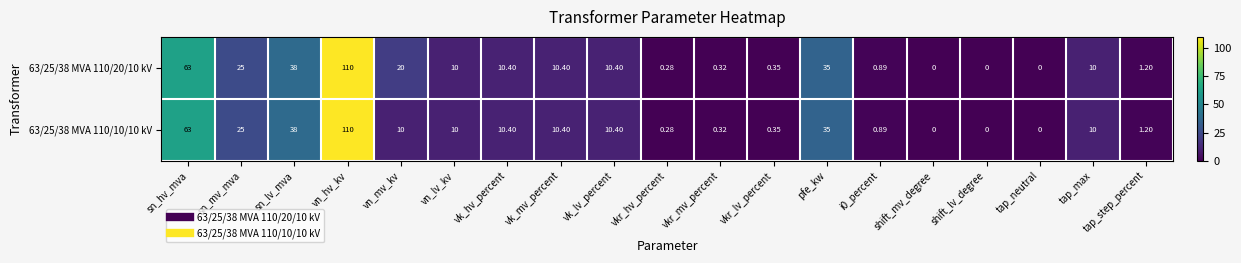

Which category has the highest value across all series?

vn_hv_kv